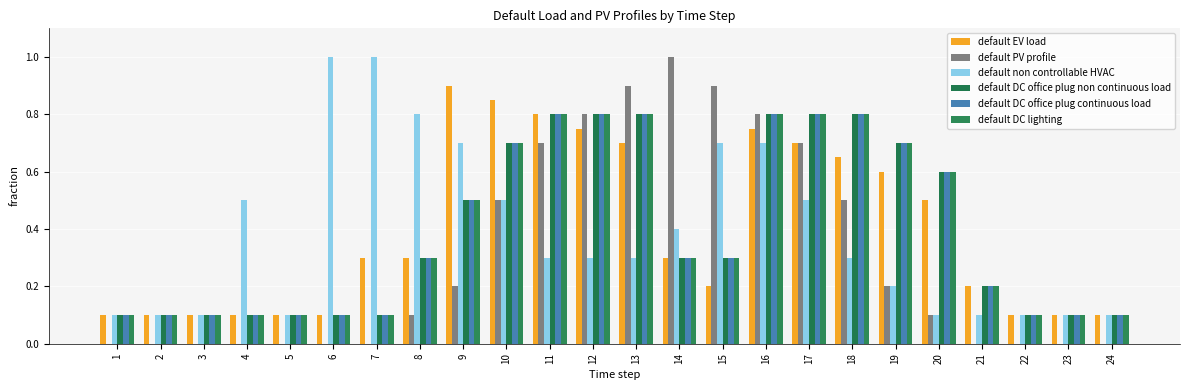

Which has a higher value, 9 or 20?

9